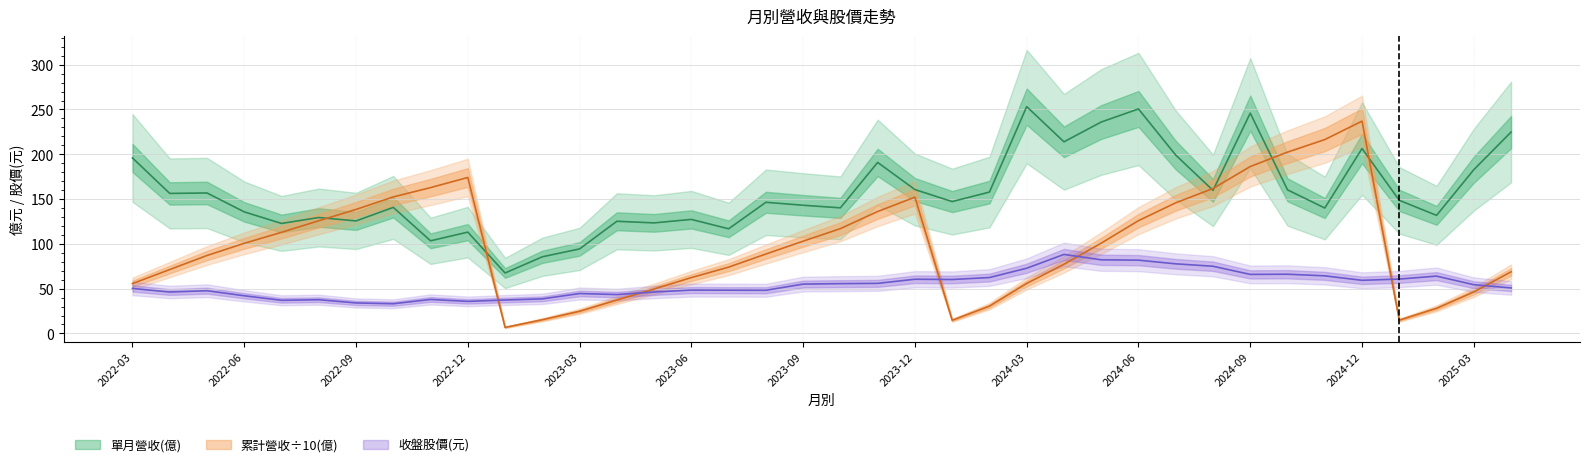

What is the sum of all 收盤股價 values?

2069.7